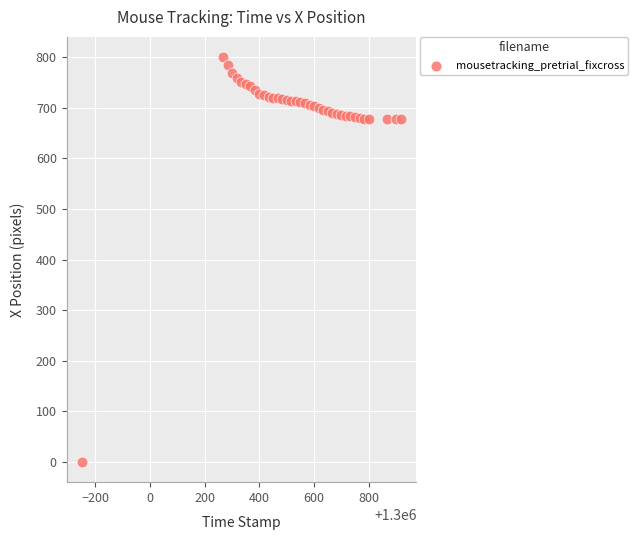

What is the range of Y values (max minus min)?

800